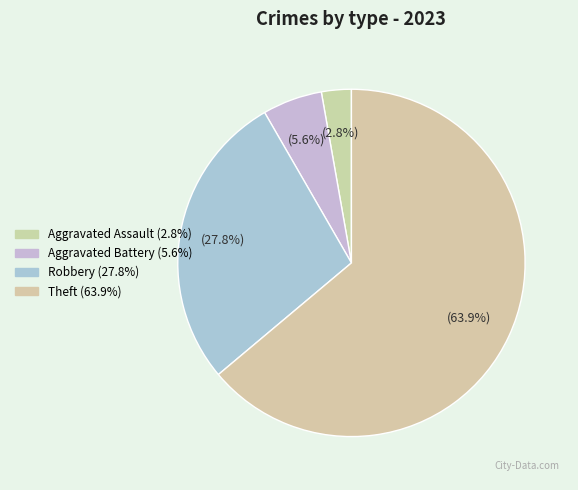

Is there any slice that represents more than half of the pie?

Yes